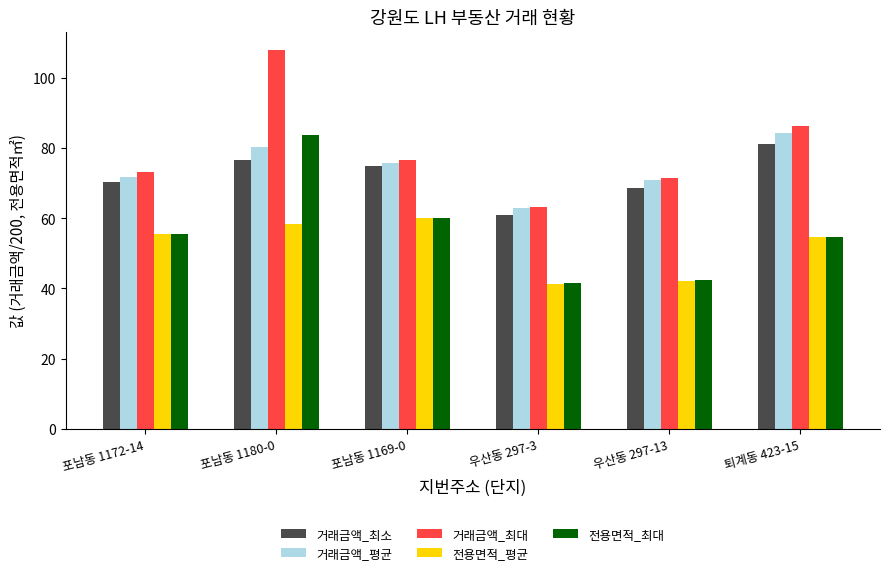

How many values in the 거래금액_최소 series are below 75?

3